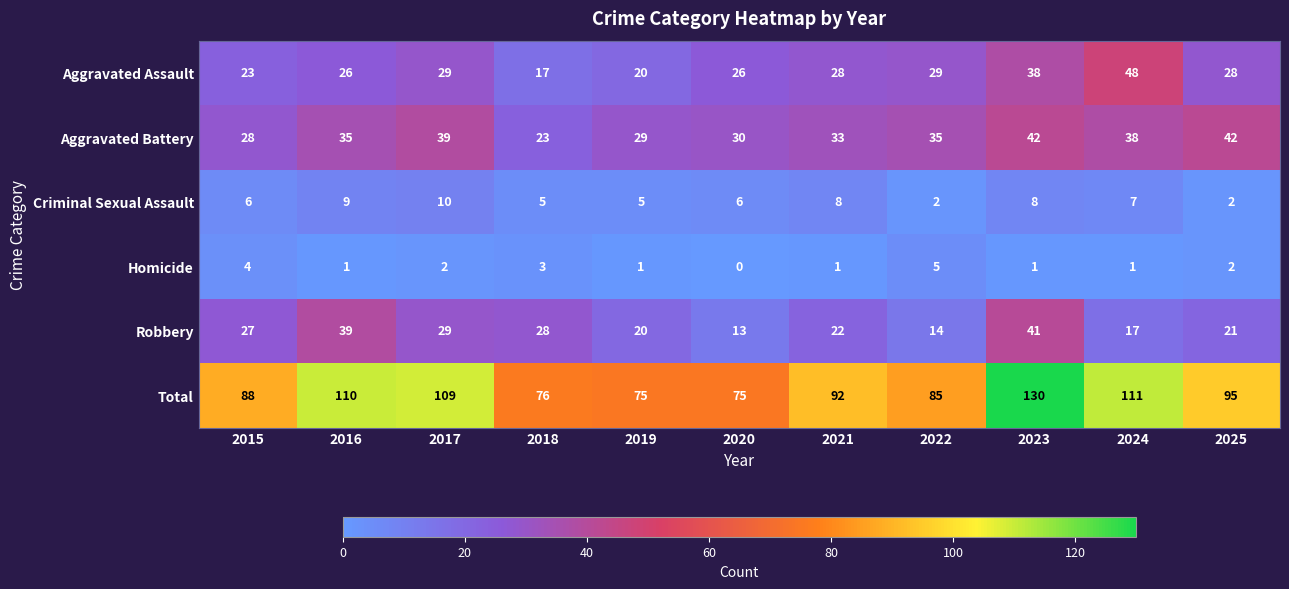

What is the spread (max minus min) of values at 2016?

109